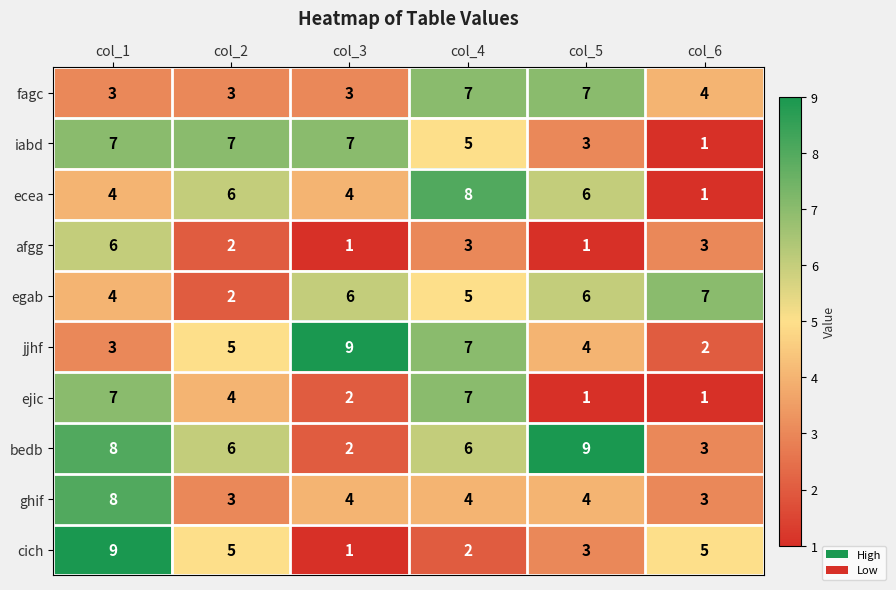

Count the number of data series in this chart.

10